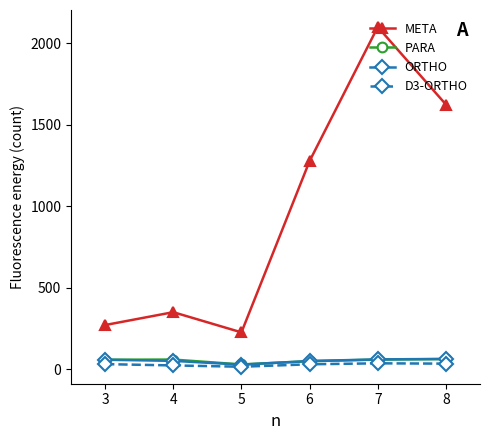

The ORTHO series shows 50 at 6. True or false?

True